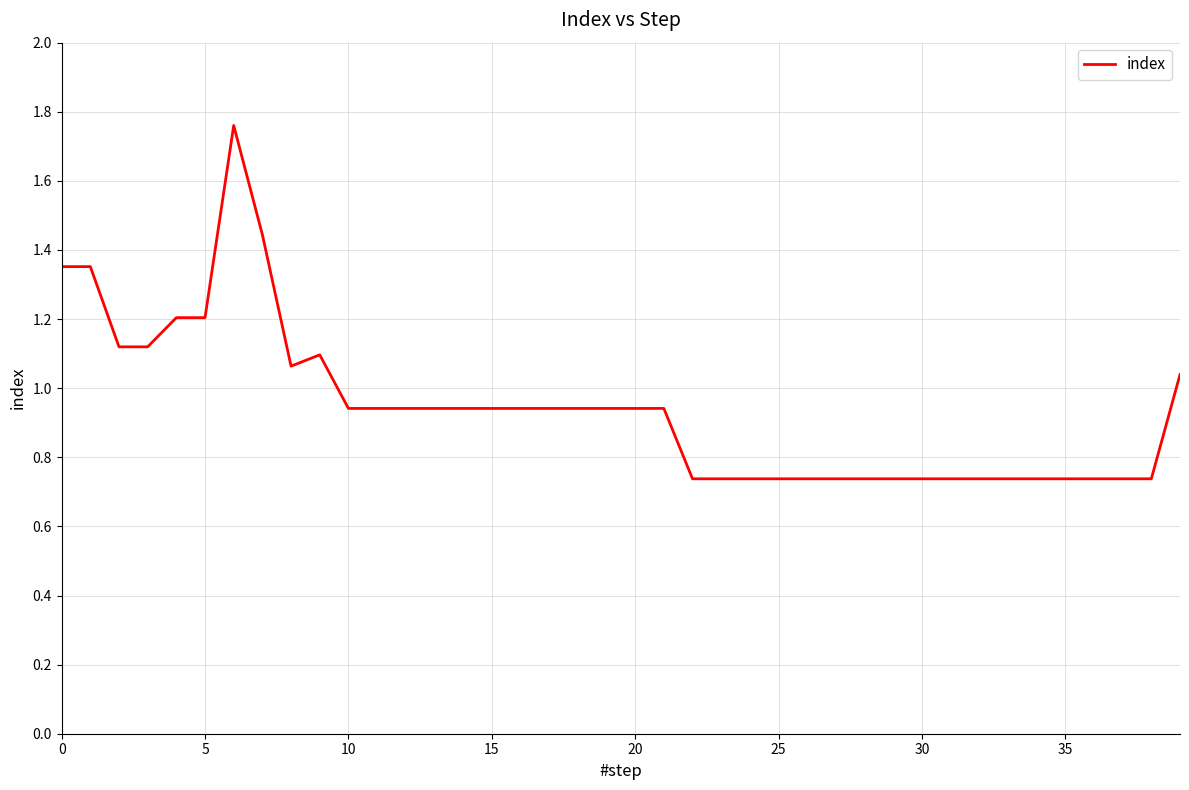

Approximately how many times larger is the value at 25 compared to 5?

0.6